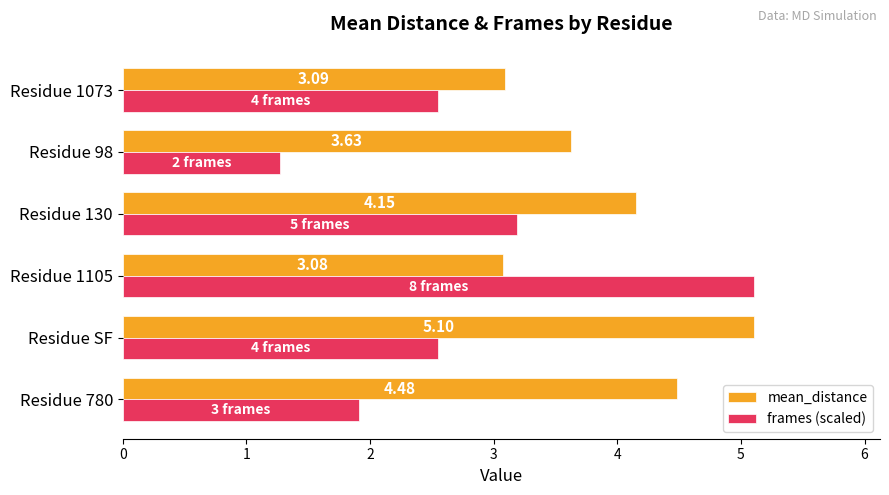

Which category has the highest value in the mean_distance series?

Residue SF